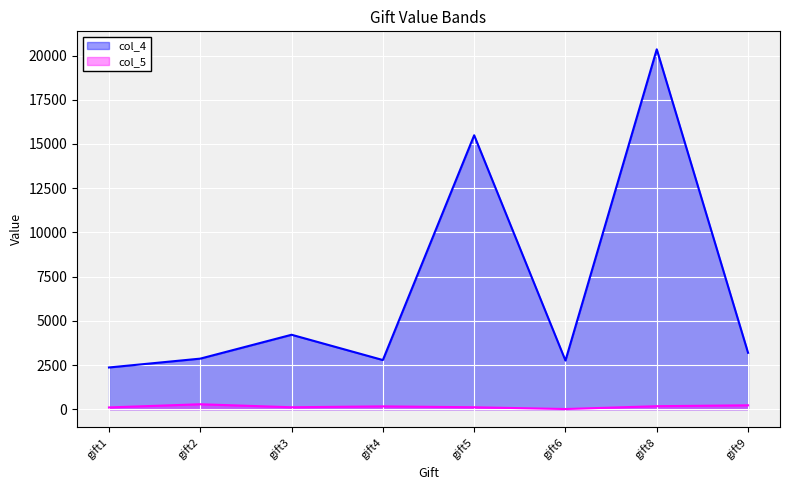

List the series in order of their peak value, lowest first.

col_5, col_4